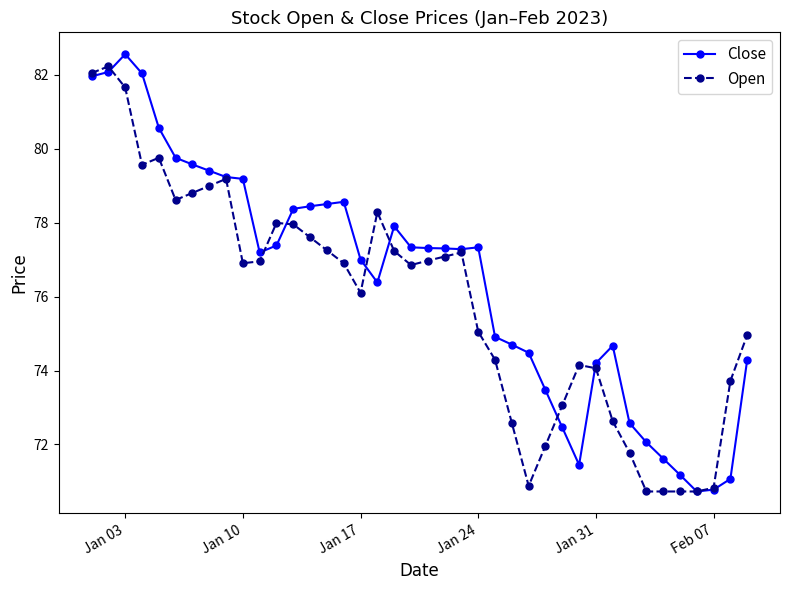

What is the minimum value for Open?

70.7